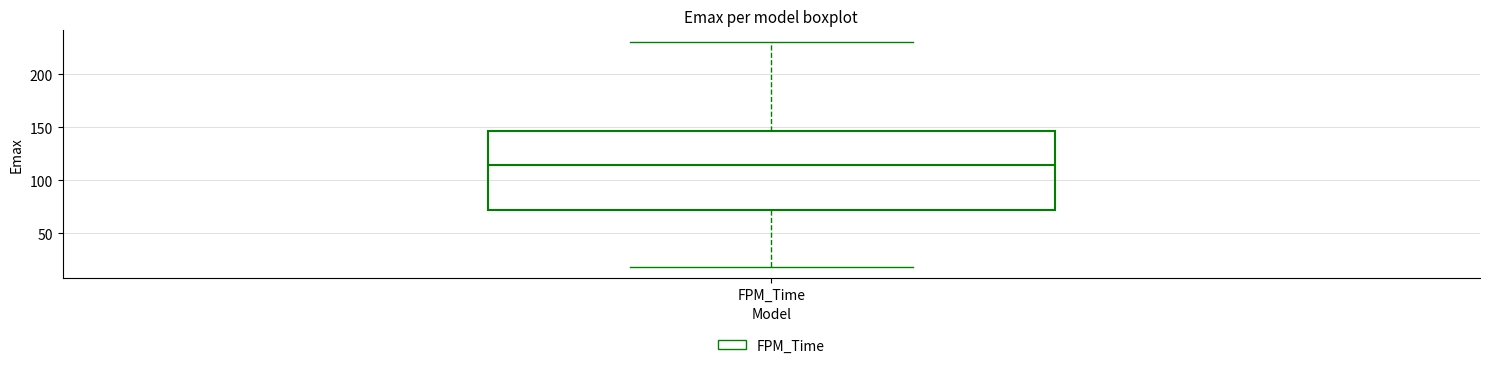

Where does the median line of the box for FPM_Time sit on the y-axis? The values are not printed on the chart, so give them approximately, as read against the axis.

115